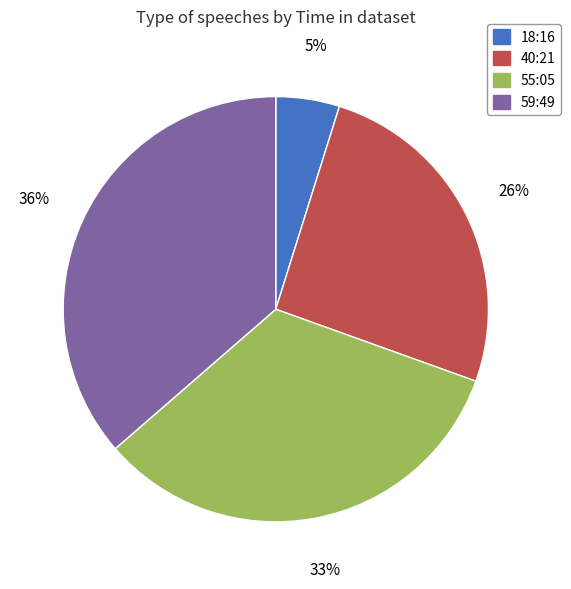

True or false: 59:49 accounts for 23% of the total.

False